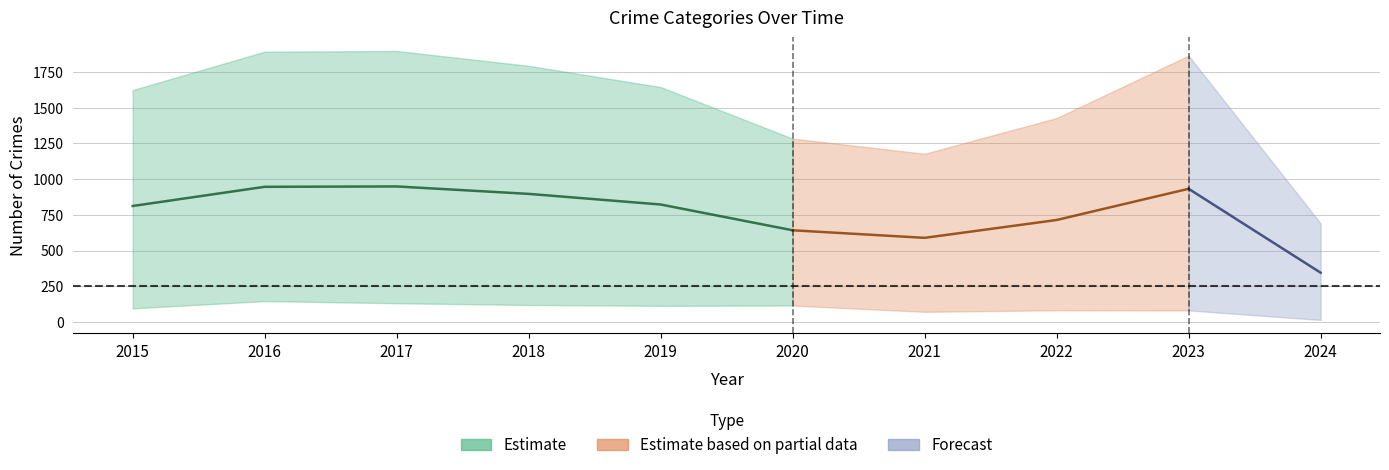

True or false: Theft and Robbery intersect in this chart.

False